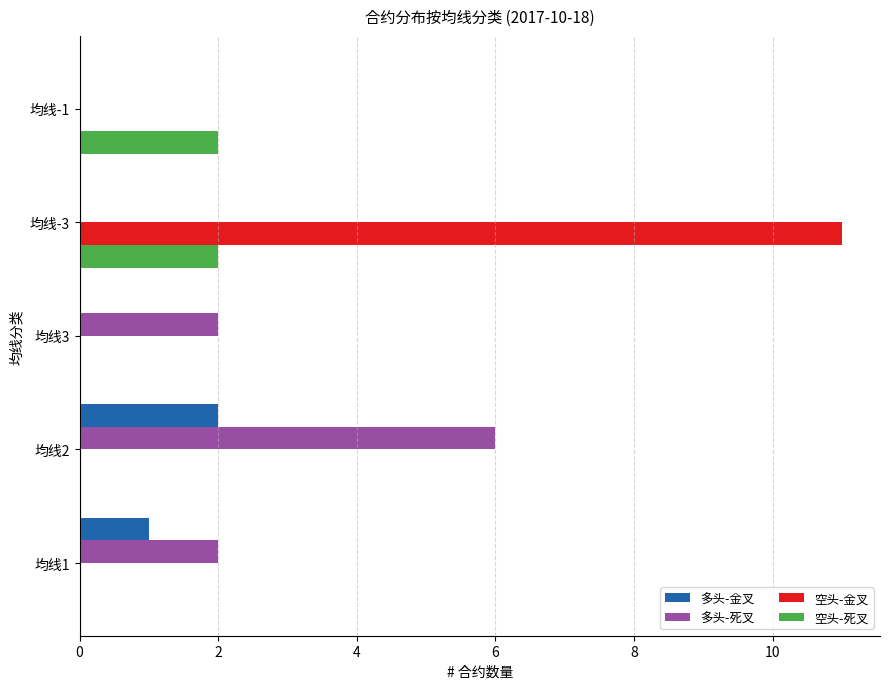

Count the number of data series in this chart.

4